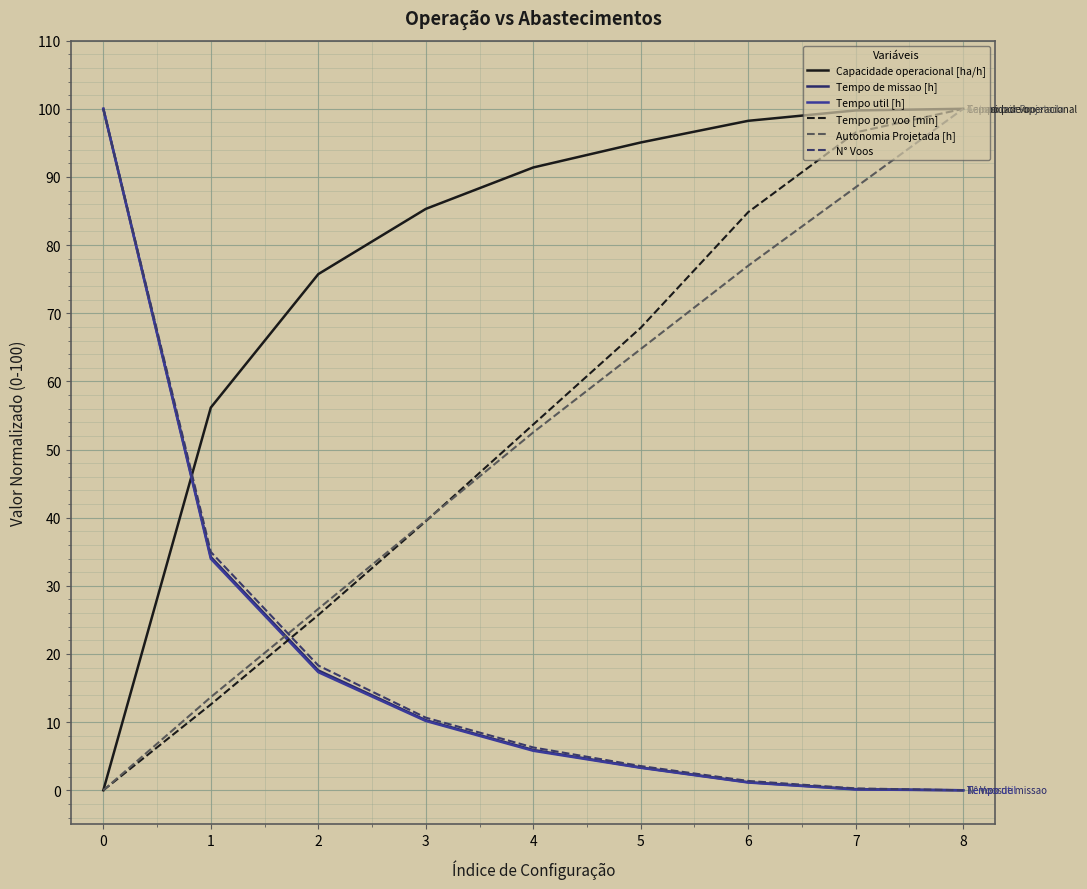

What are all the series names shown in the legend?

Capacidade operacional [ha/h], Tempo de missao [h], Tempo util [h], Tempo por voo [min], Autonomia Projetada [h], N° Voos